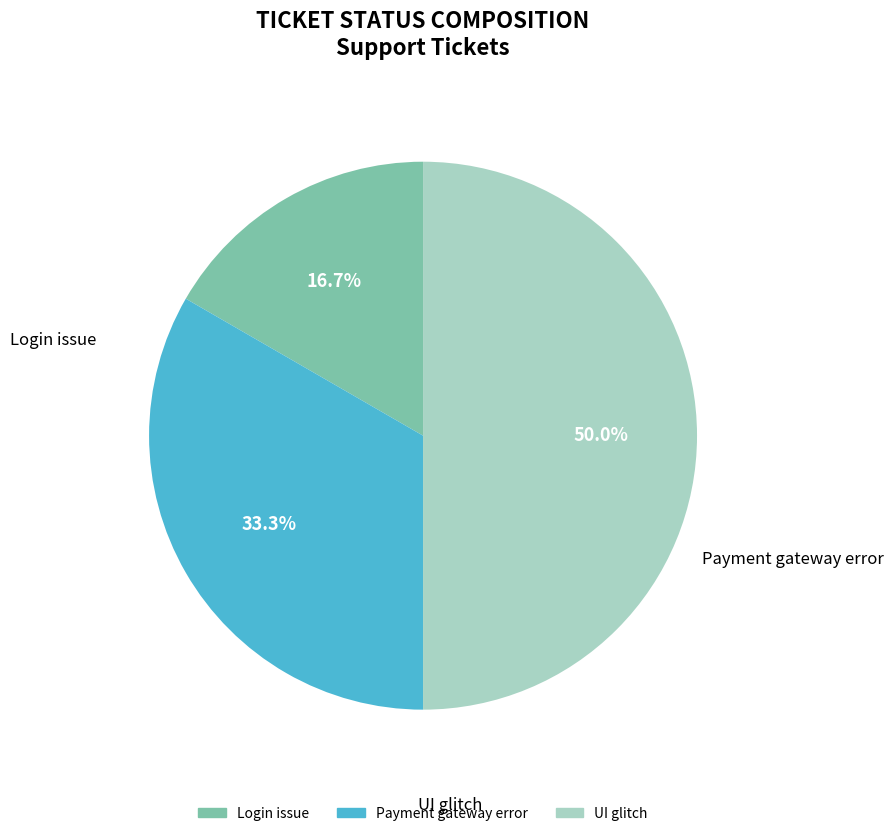

Which has a higher value, UI glitch or Payment gateway error?

UI glitch